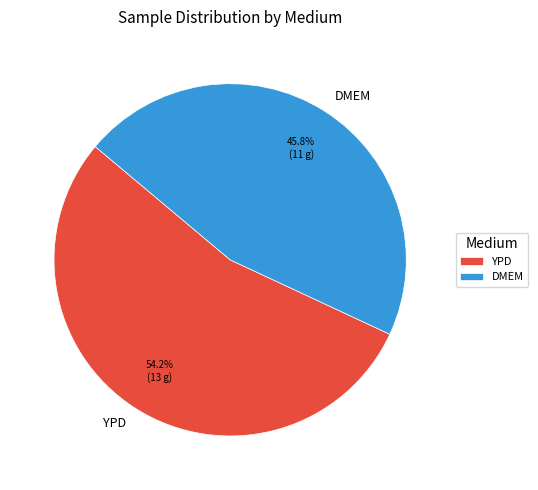

What portion of the pie excludes YPD?

45.8%